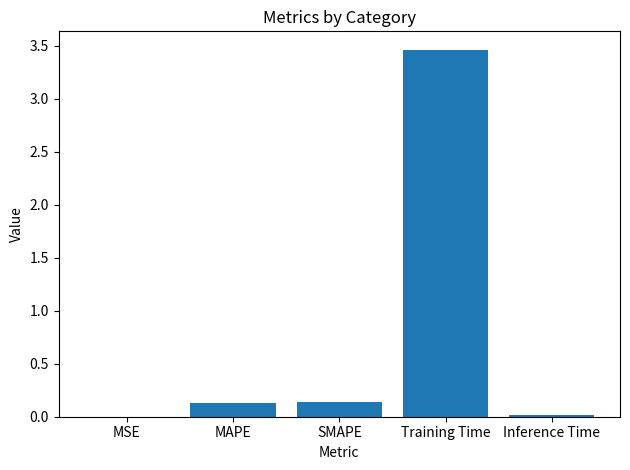

What is the sum of all values?

3.7